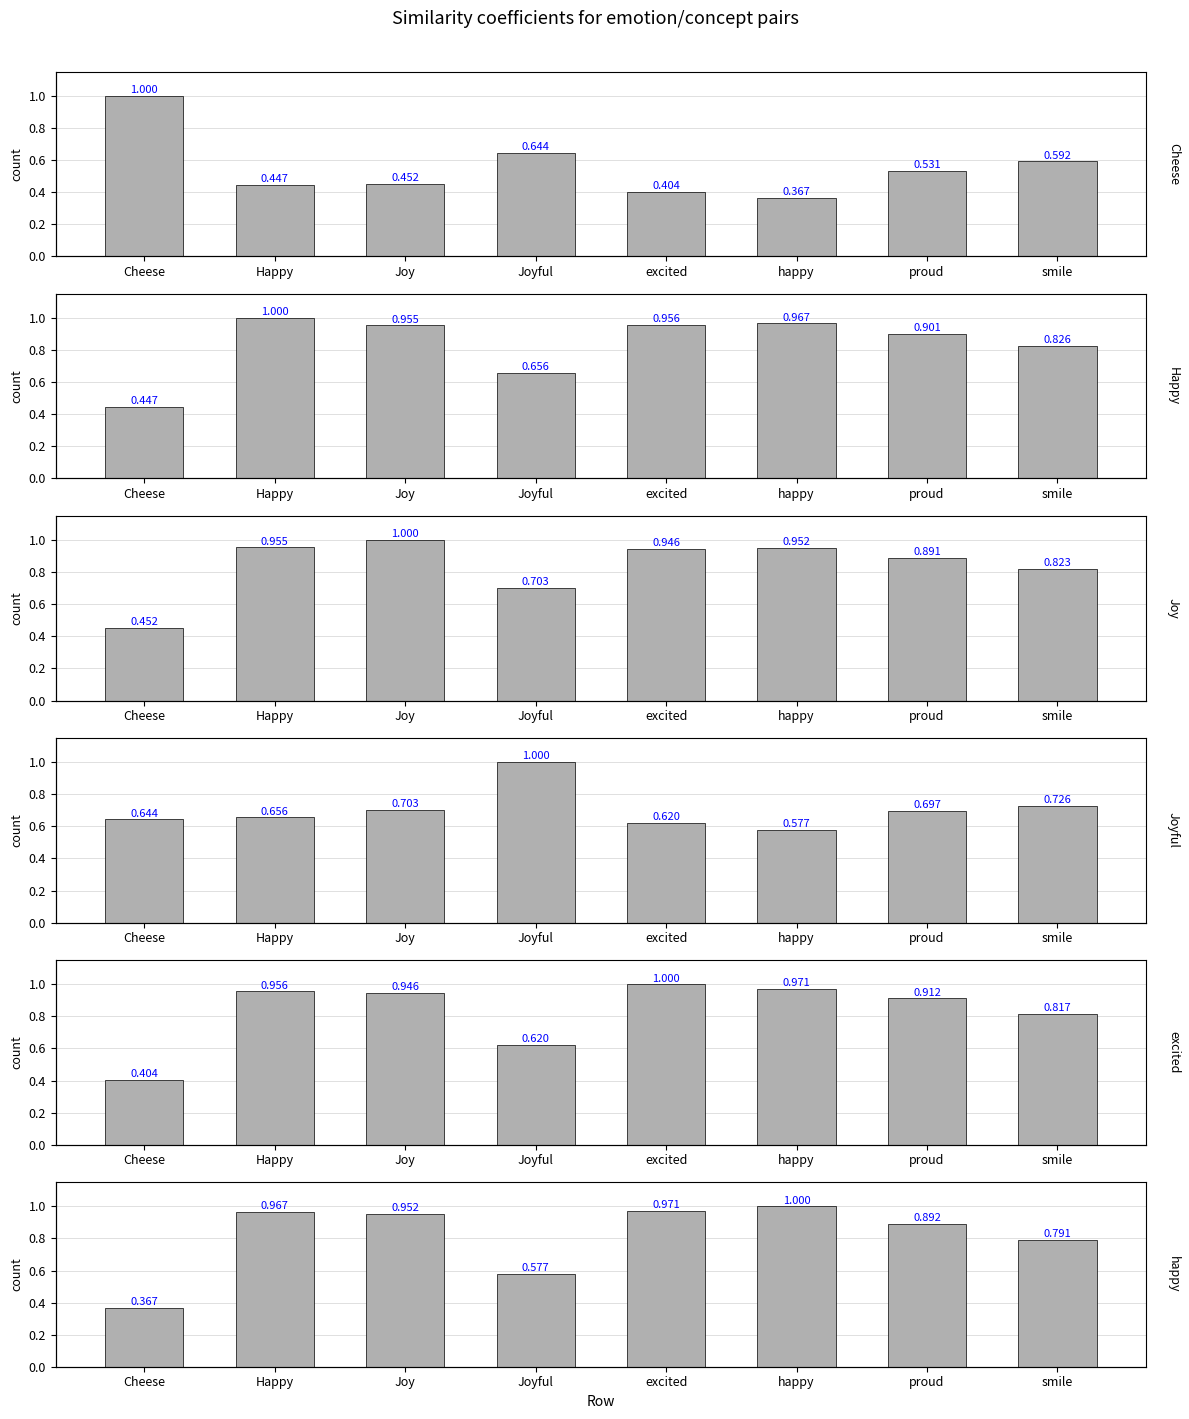

What is the difference between the maximum and minimum values in the excited series?

0.6